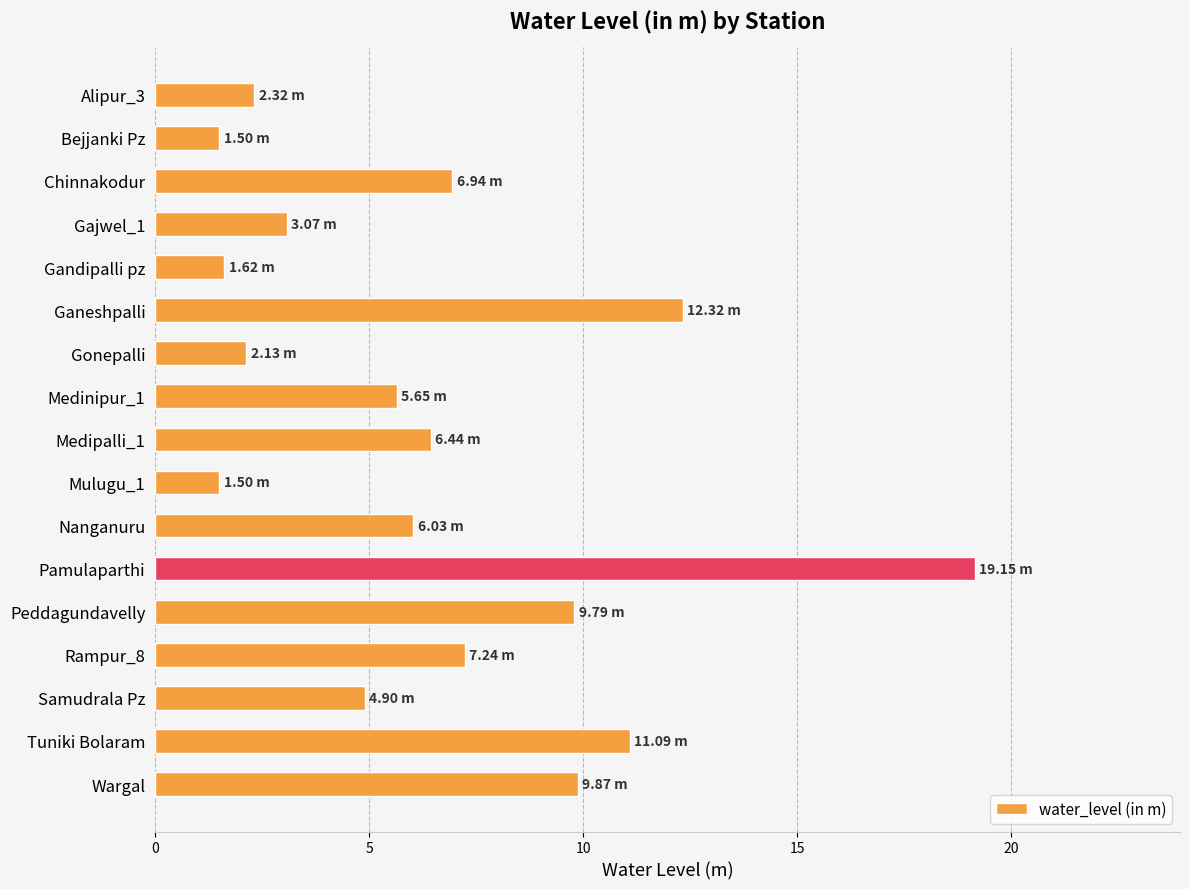

What is the label of the 2nd bar from the bottom?

Tuniki Bolaram